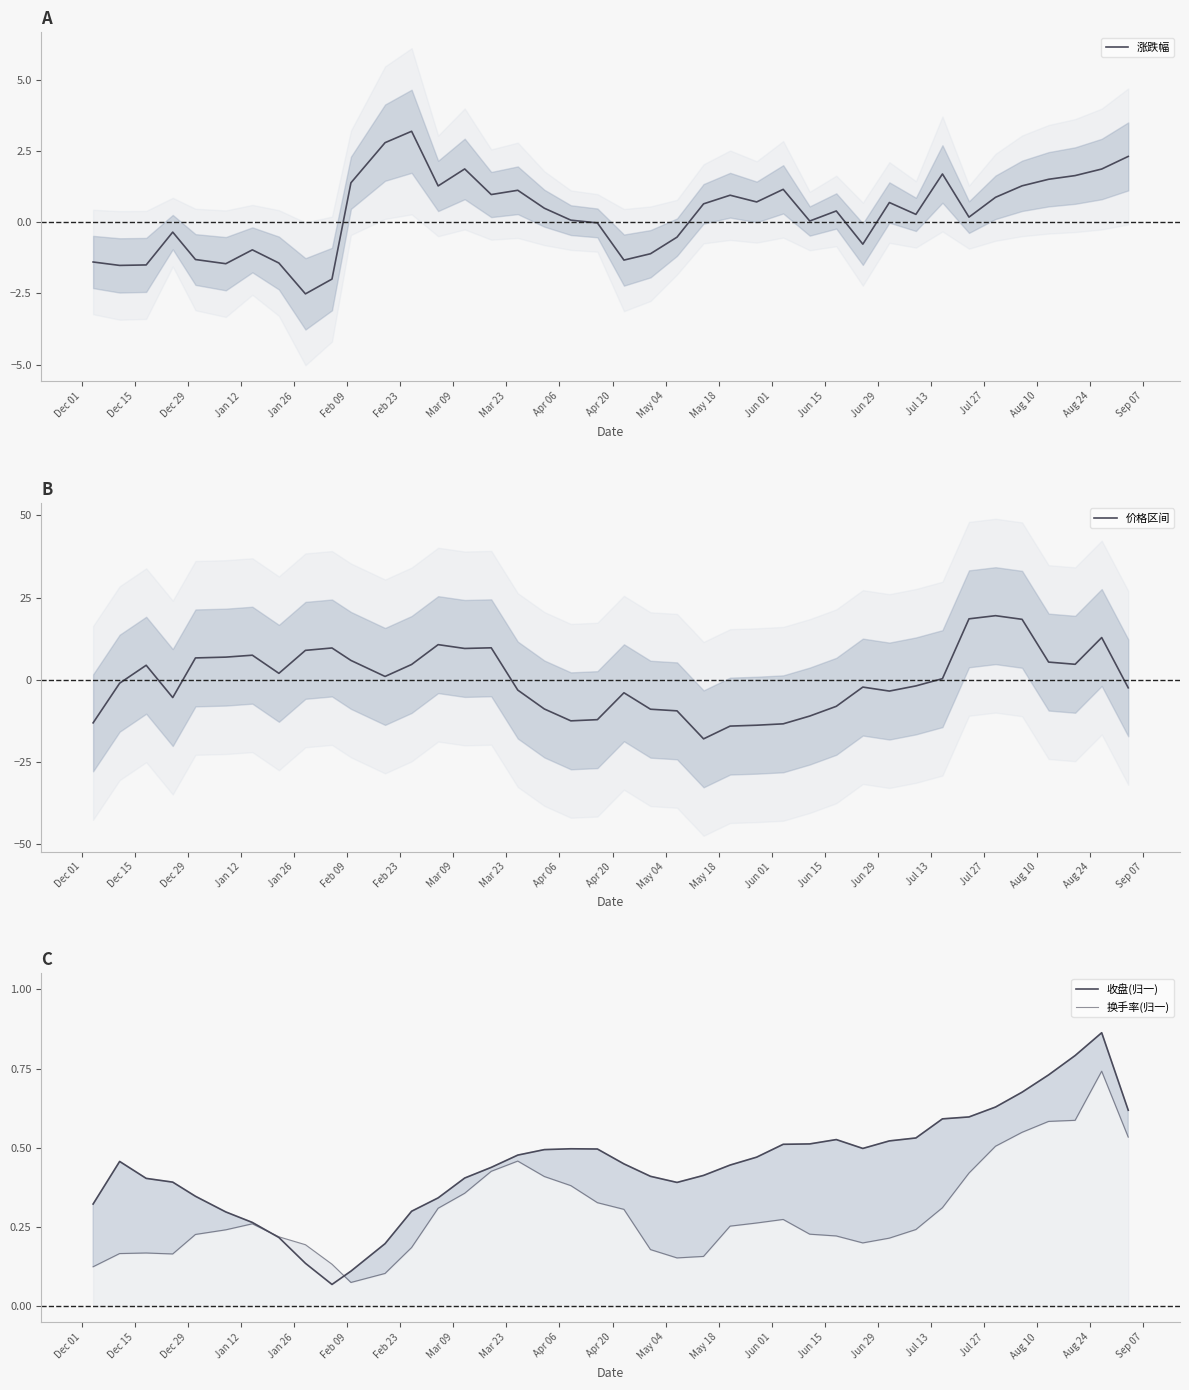

What is the maximum value for 涨跌幅?

3.2